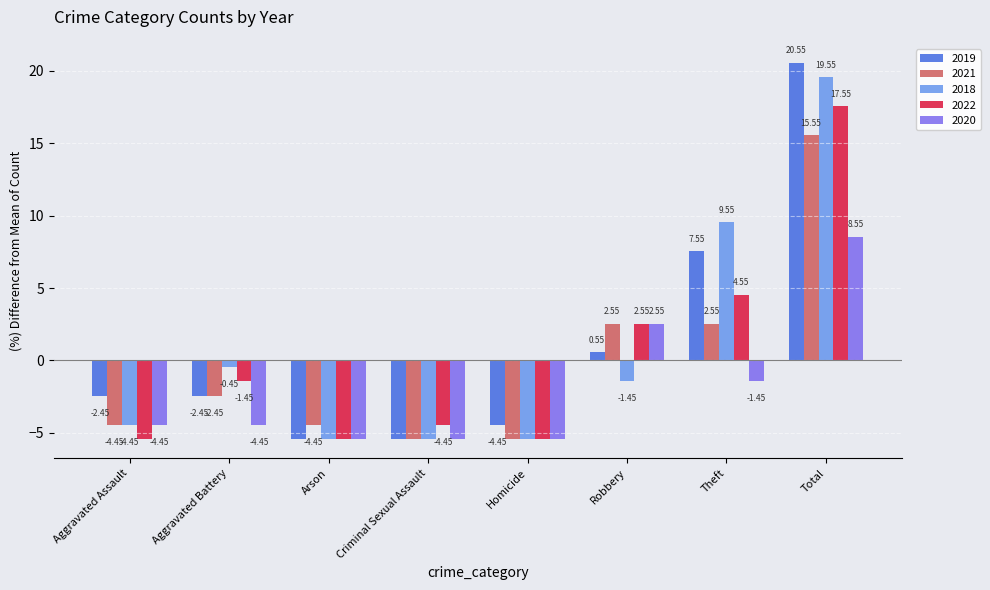

What is the maximum value shown in the chart?

20.6